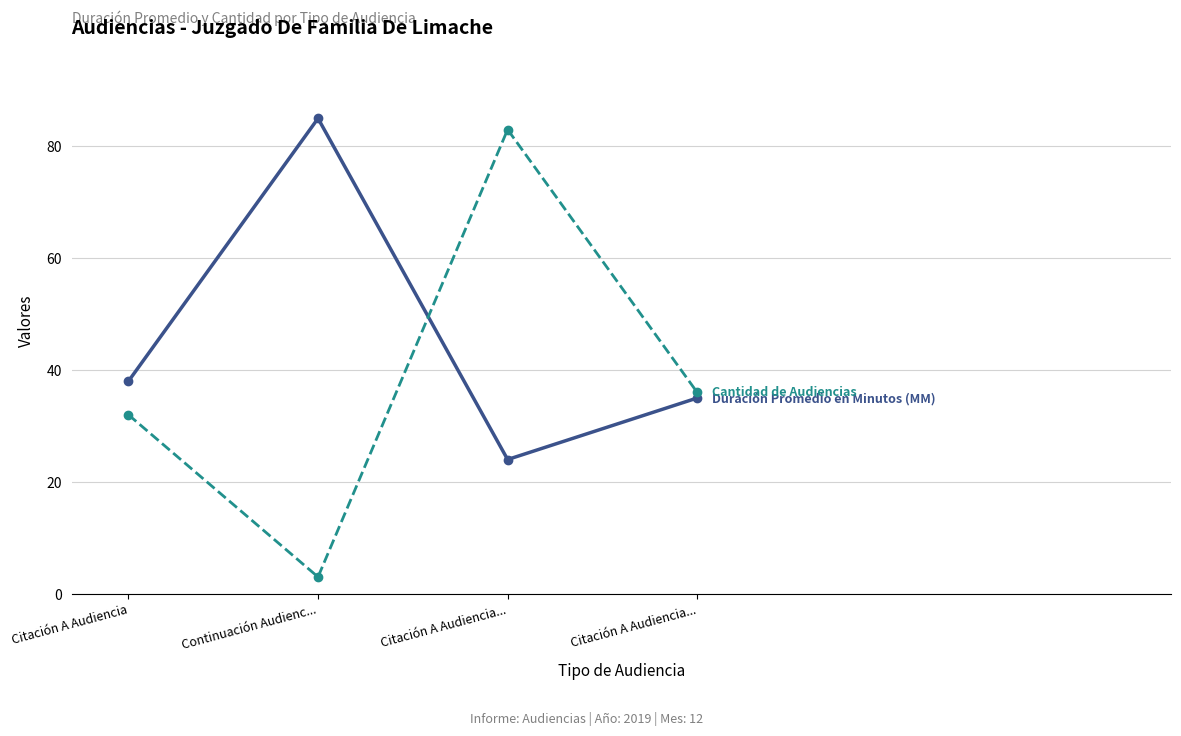

How many data points does each series have?

4